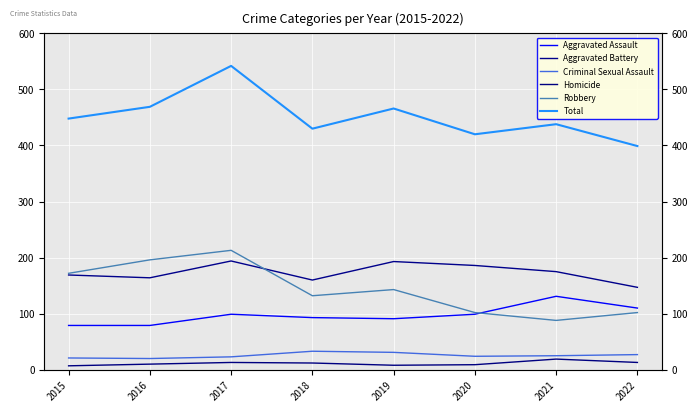

What is the minimum value for Total?

399